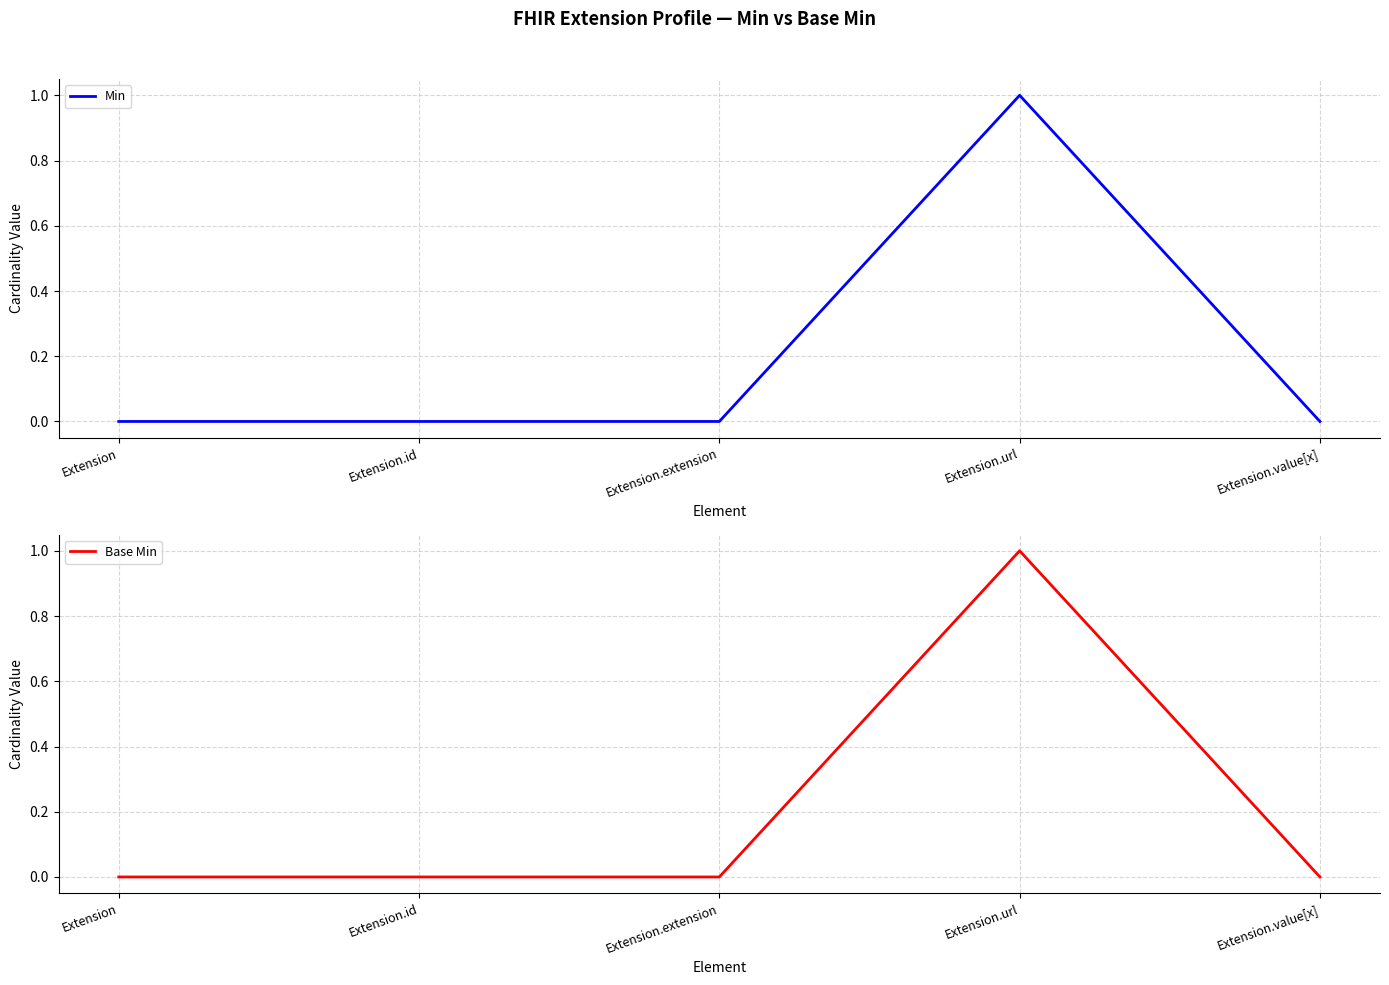

How many values in the Min series exceed 0?

1